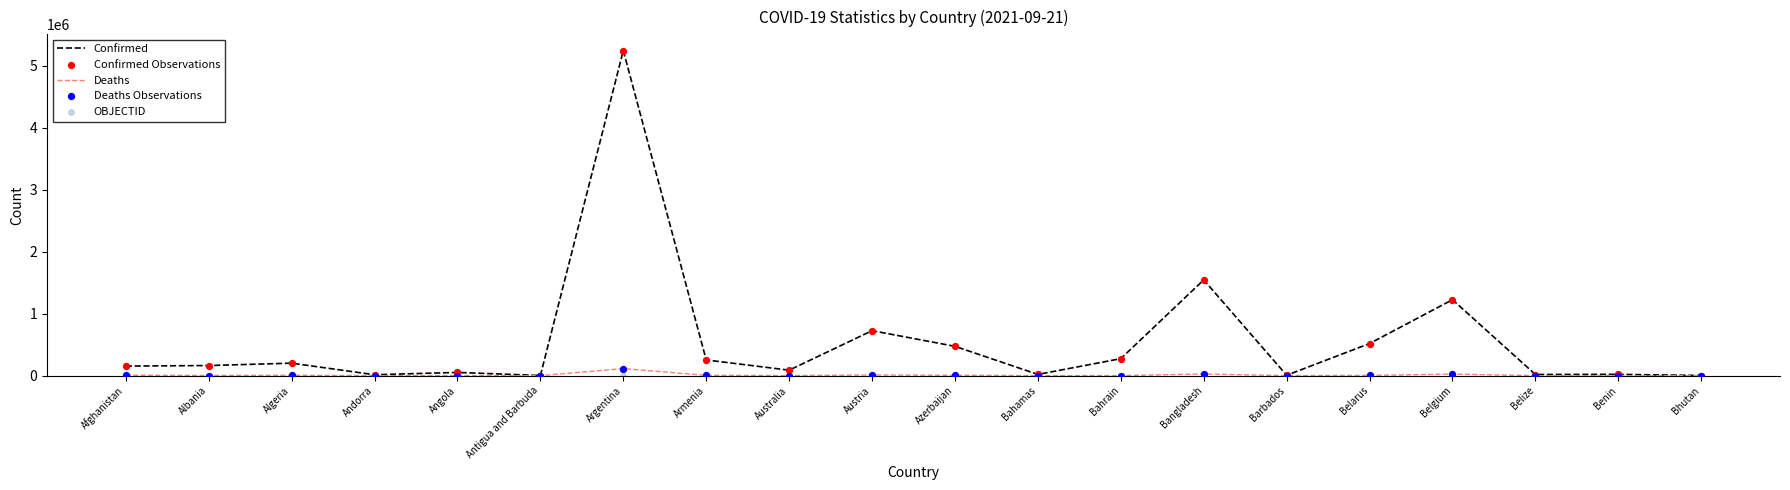

Which series contains the lowest Y value?

OBJECTID